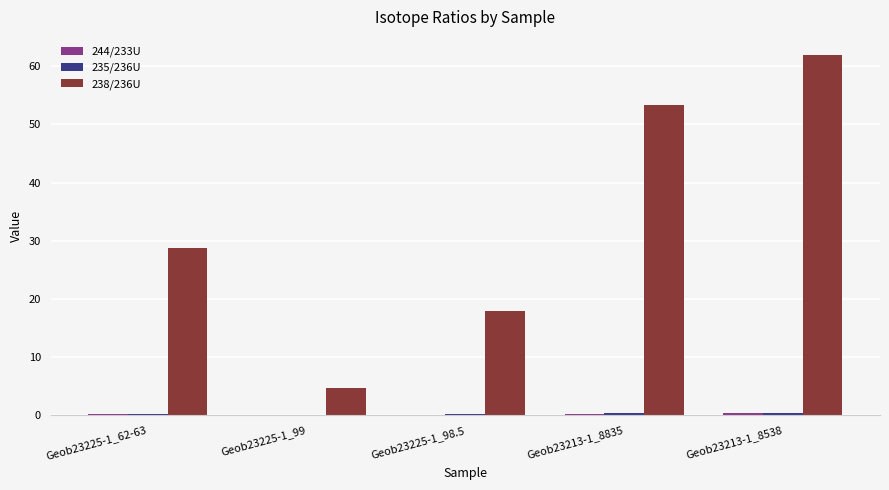

Is it true that 238/236U equals 53.3 at Geob23213-1_8835?

True